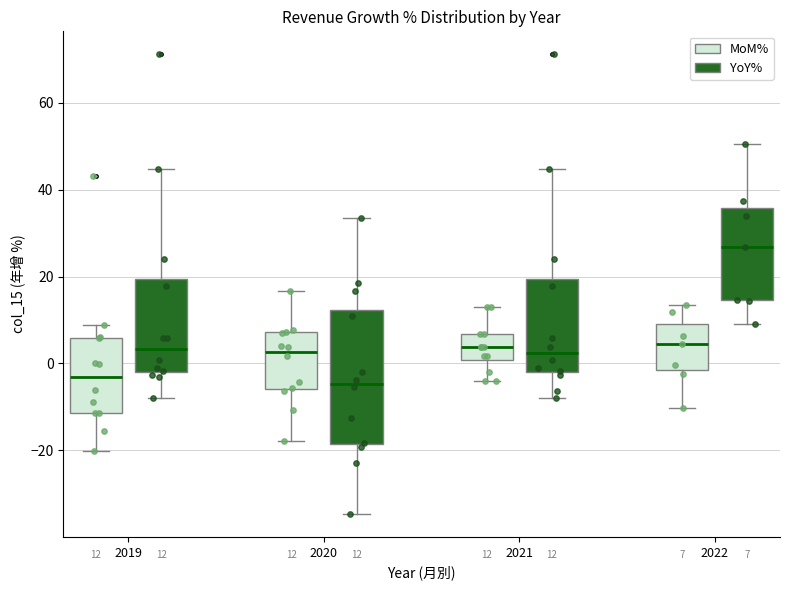

Which box is the tallest, from its lower edge to its upper edge?

2020 (YoY%)